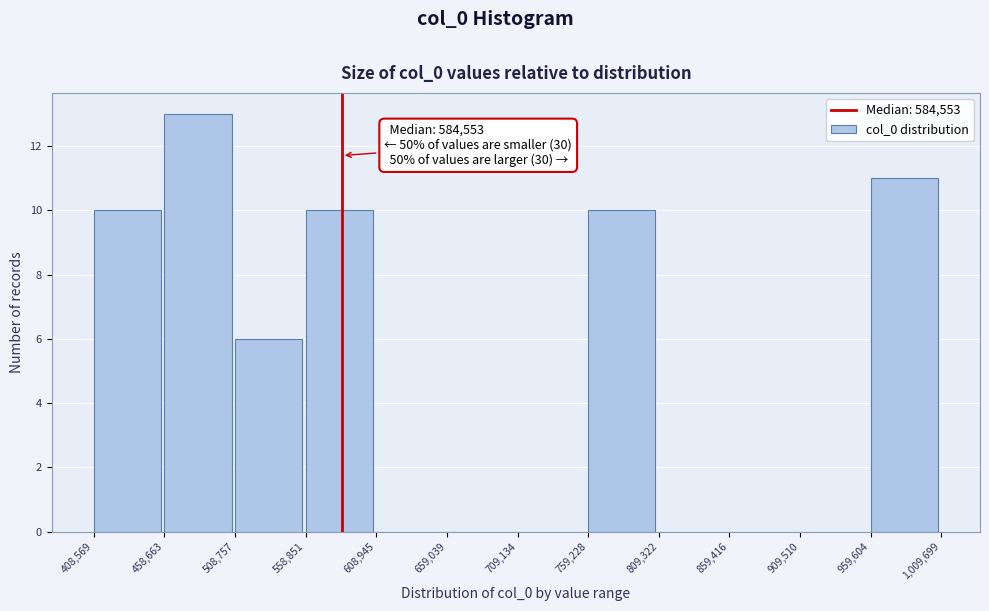

Over which range of the x-axis is the bar tallest?

458,663 to 508,757